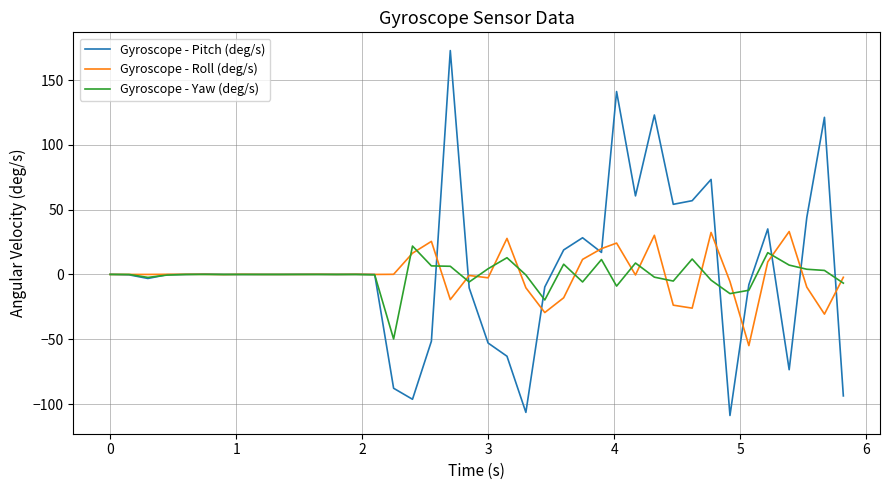

What is the highest value of the Gyroscope - Yaw (deg/s) series?

21.9